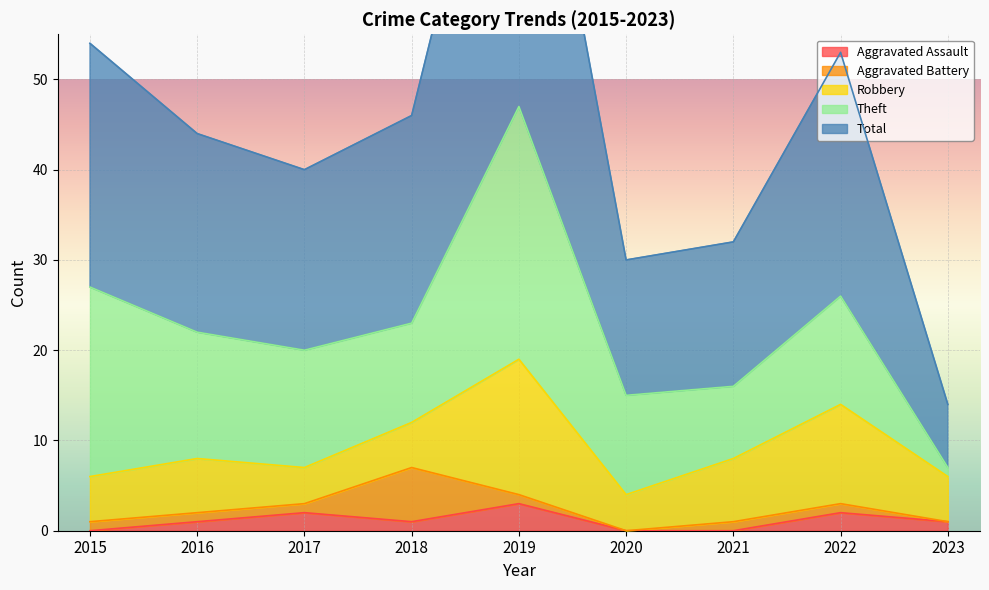

How many distinct data groups are displayed?

5